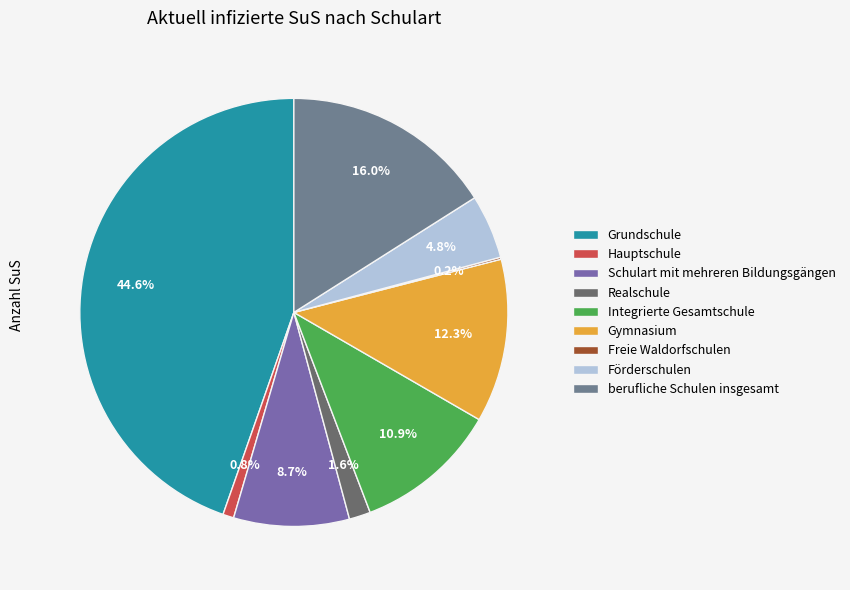

Does Förderschulen account for over 50% of the chart?

No